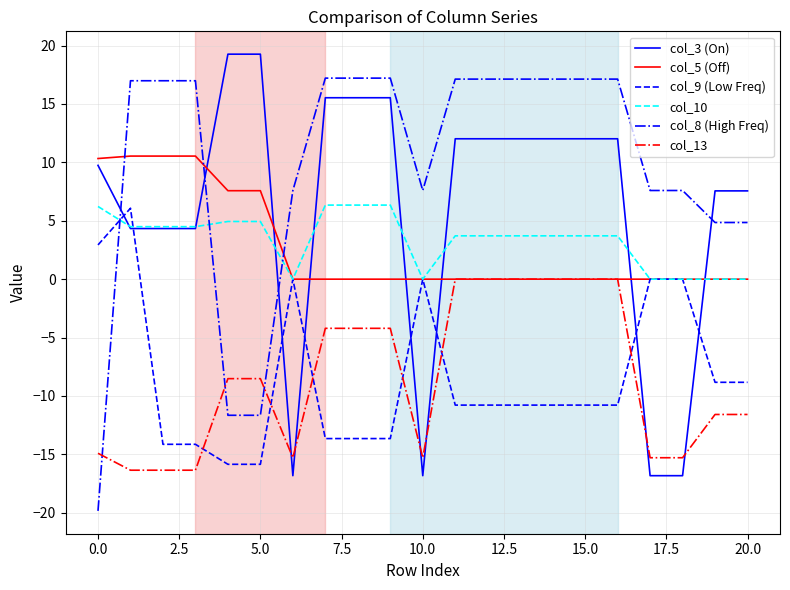

True or false: col_10 and col_13 intersect in this chart.

False